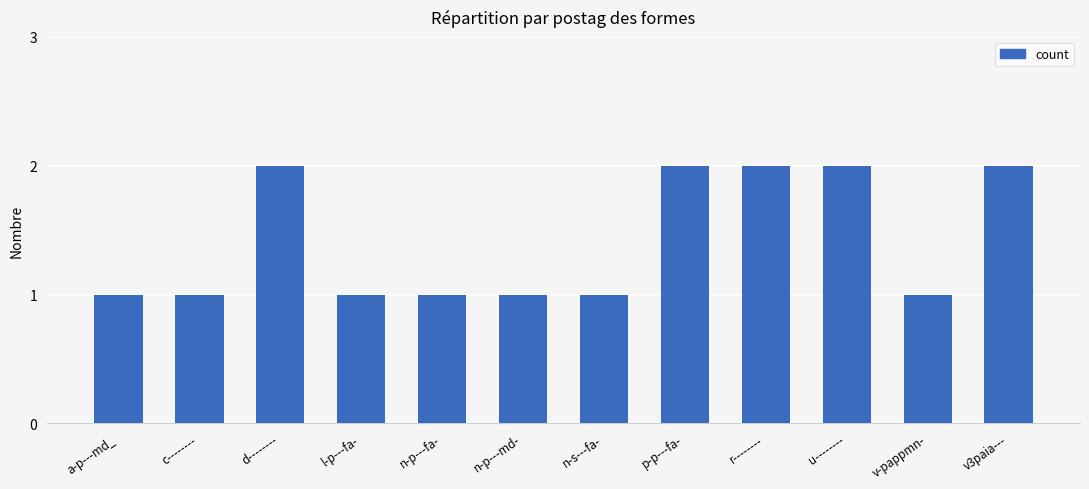

What is the minimum value shown in the chart?

1